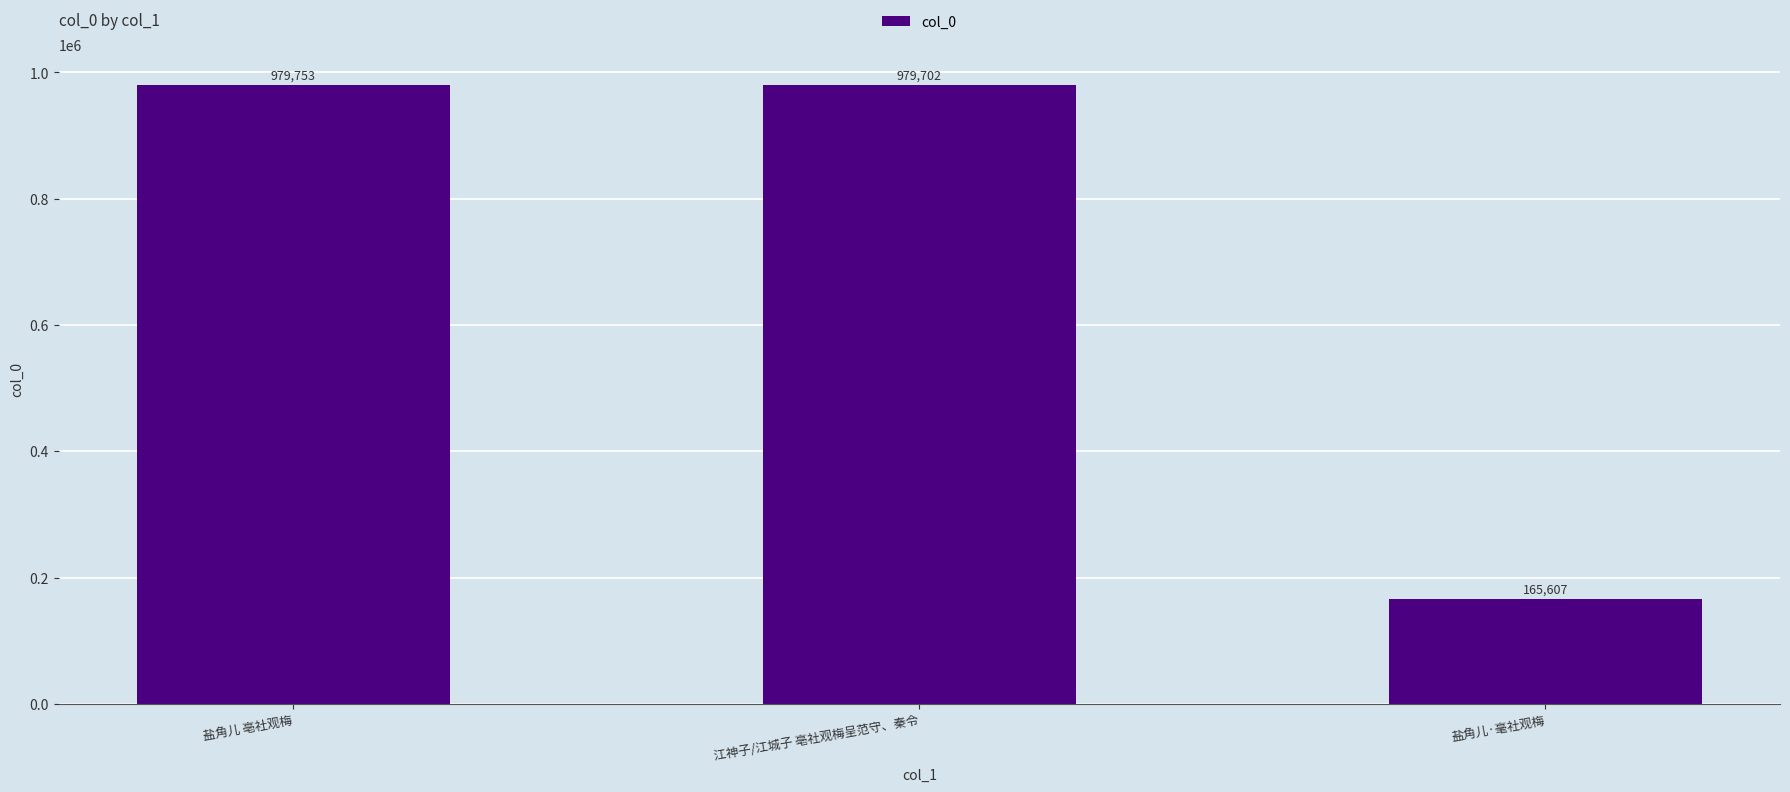

Rank the categories by value from highest to lowest.

盐角儿 亳社观梅, 江神子/江城子 亳社观梅呈范守、秦令, 盐角儿·毫社观梅